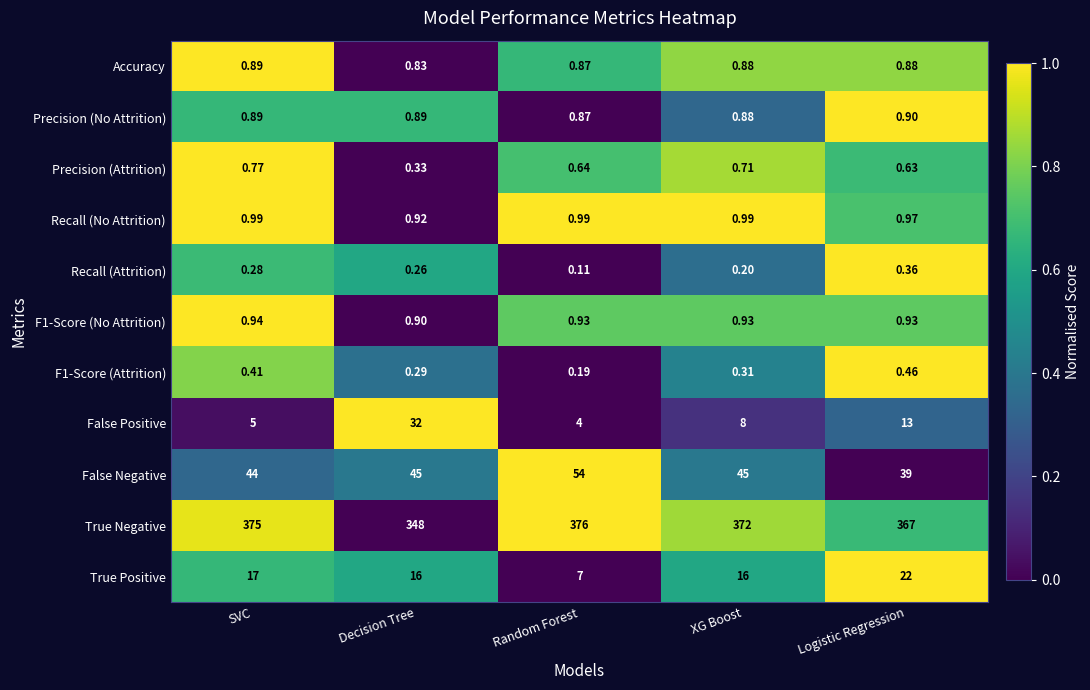

Where is Precision (Attrition) nearest to the value 0?

Decision Tree